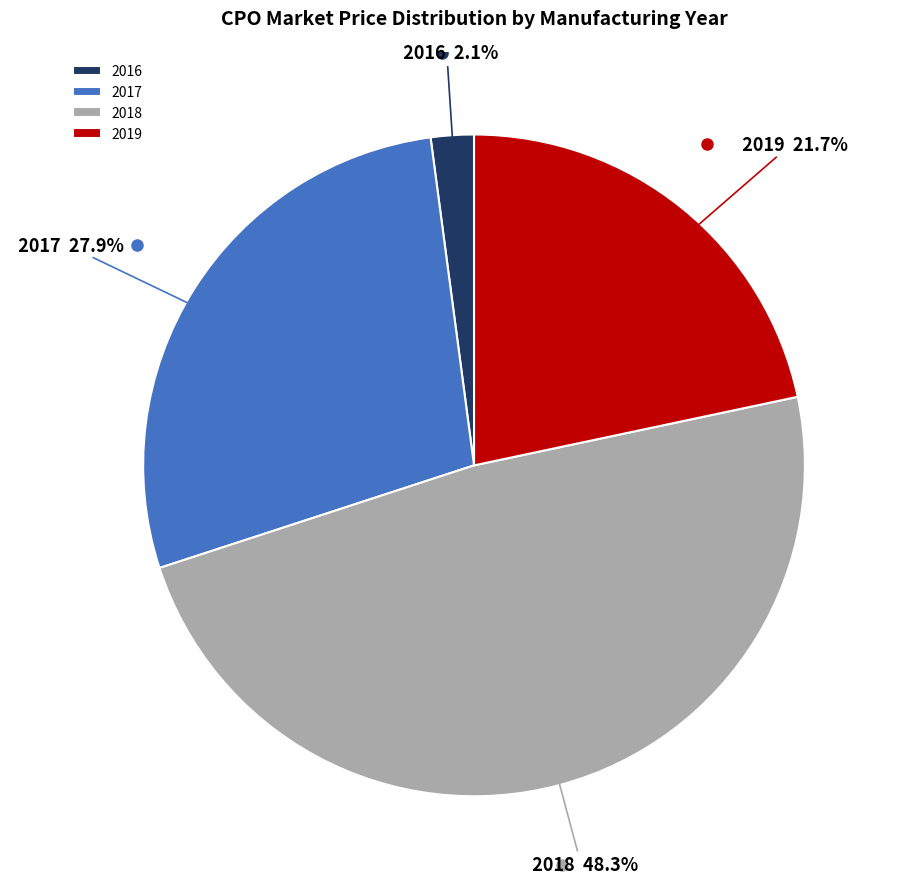

Is there any slice that represents more than half of the pie?

No